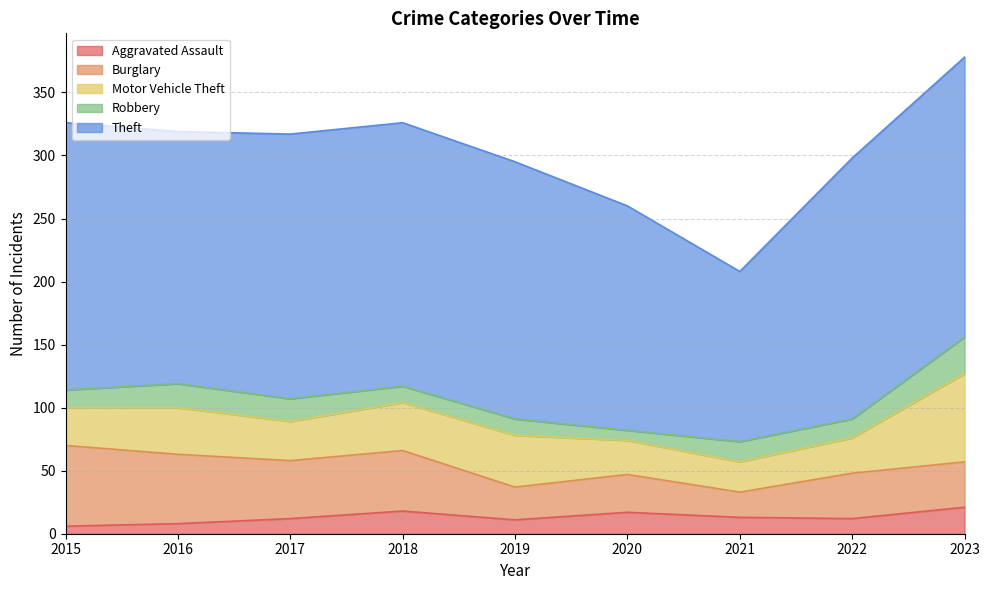

True or false: Aggravated Assault and Theft cross at least once.

False